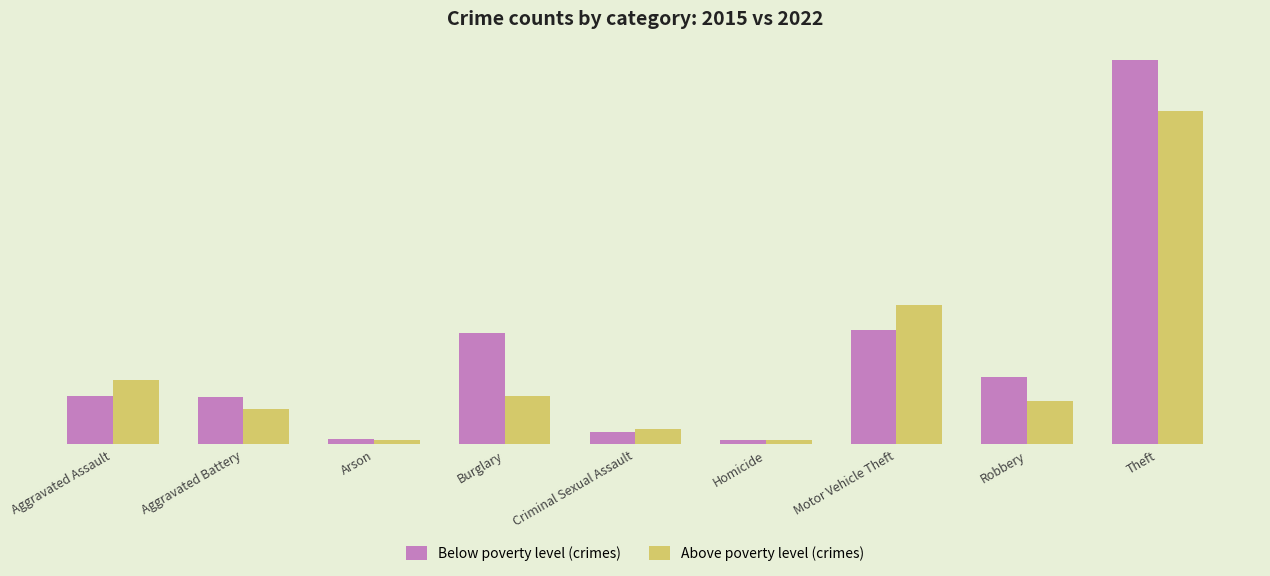

What are all the series names shown in the legend?

Below poverty level (crimes), Above poverty level (crimes)